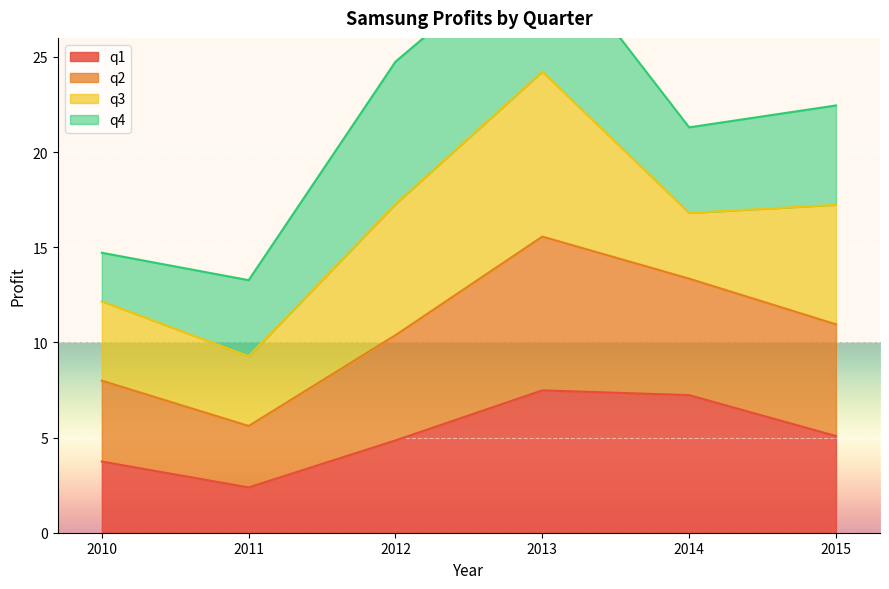

Is it true that q1 equals 12.1 at 2014?

False